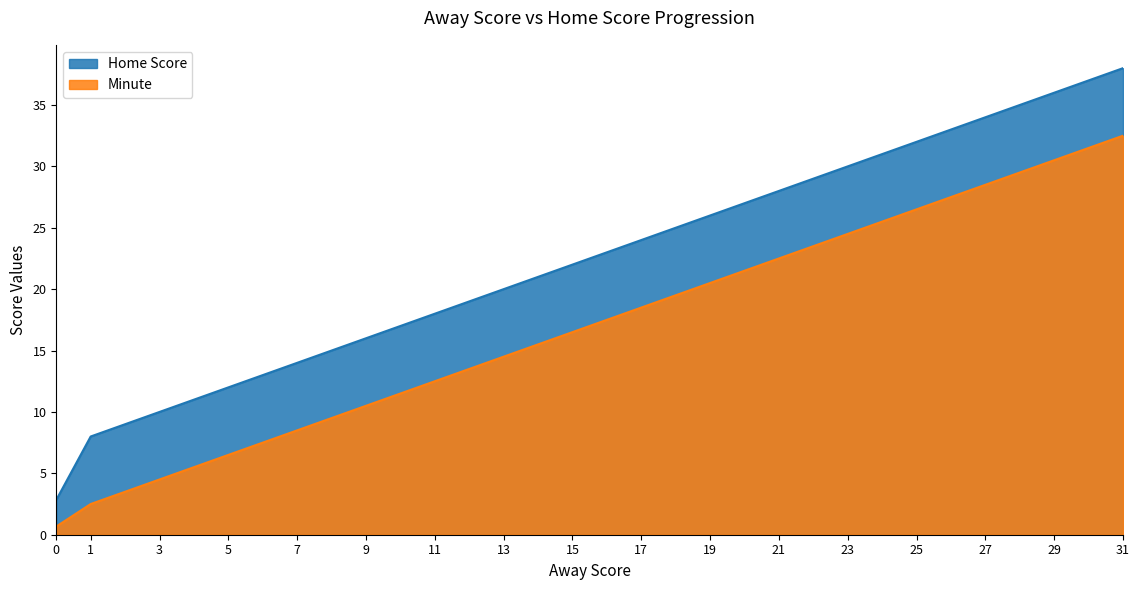

Between 5 and 3, which is larger?

5